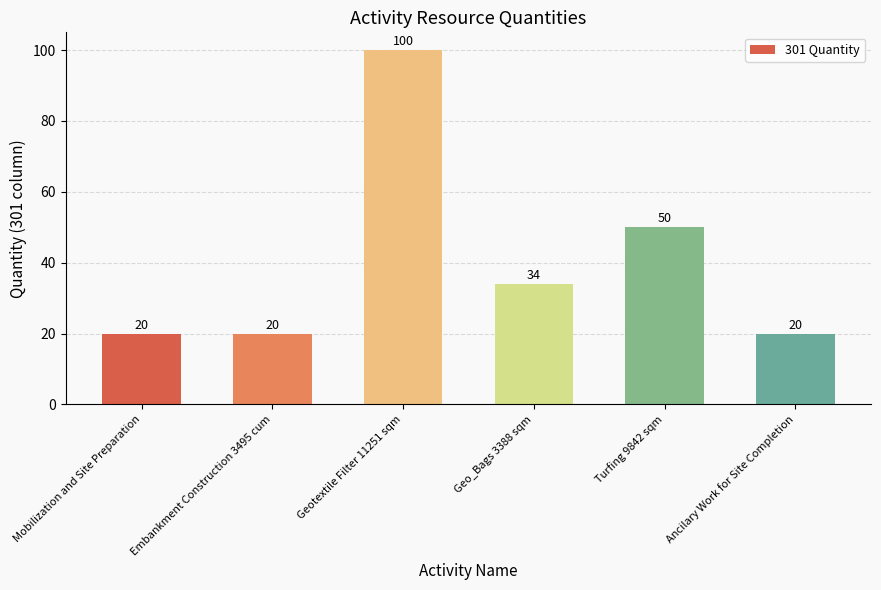

Which has a higher value, Embankment Construction 3495 cum or Geo_Bags 3388 sqm?

Geo_Bags 3388 sqm